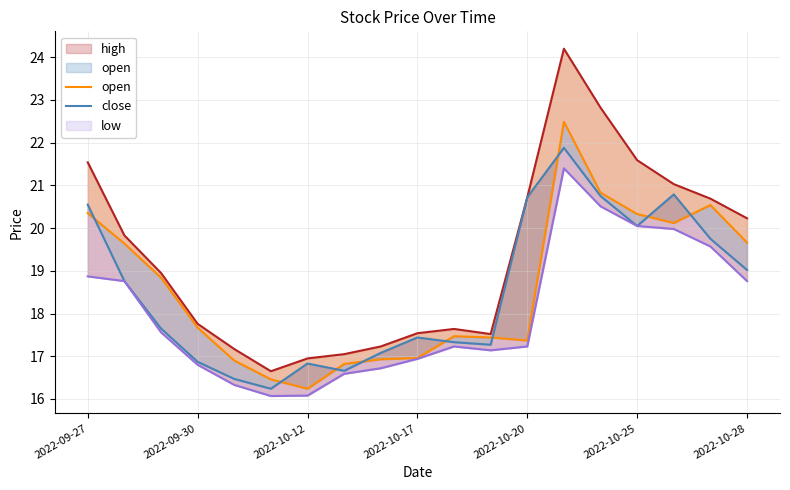

Is the value of close at 8 greater than the value of open at 2022-09-30?

No